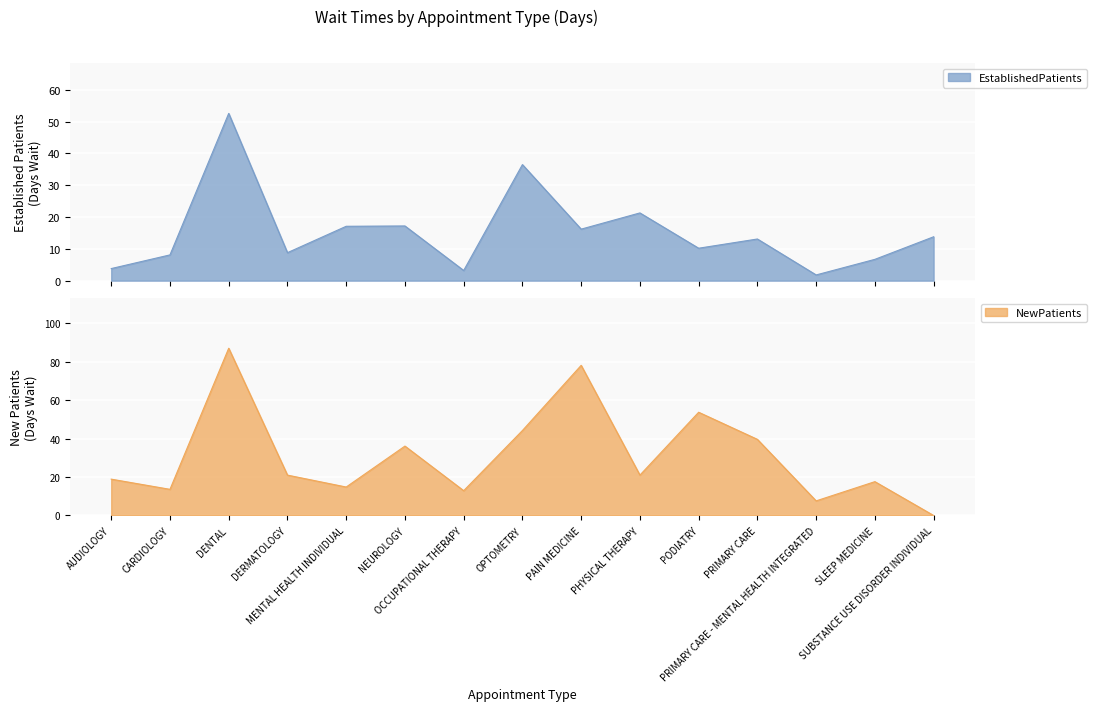

Rank the series by their maximum value, from highest to lowest.

NewPatients, EstablishedPatients